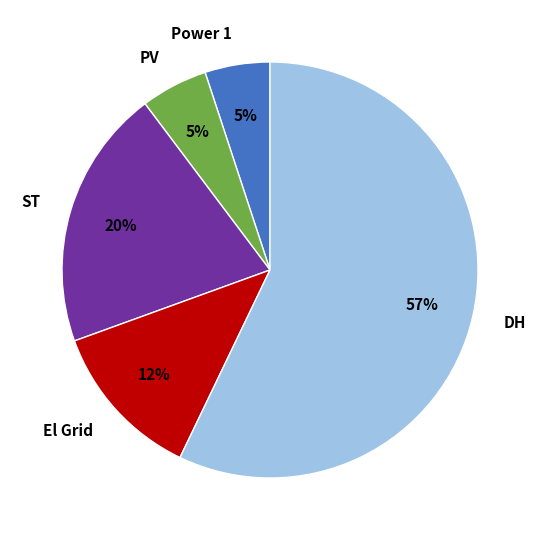

How many slices are in this pie chart?

5